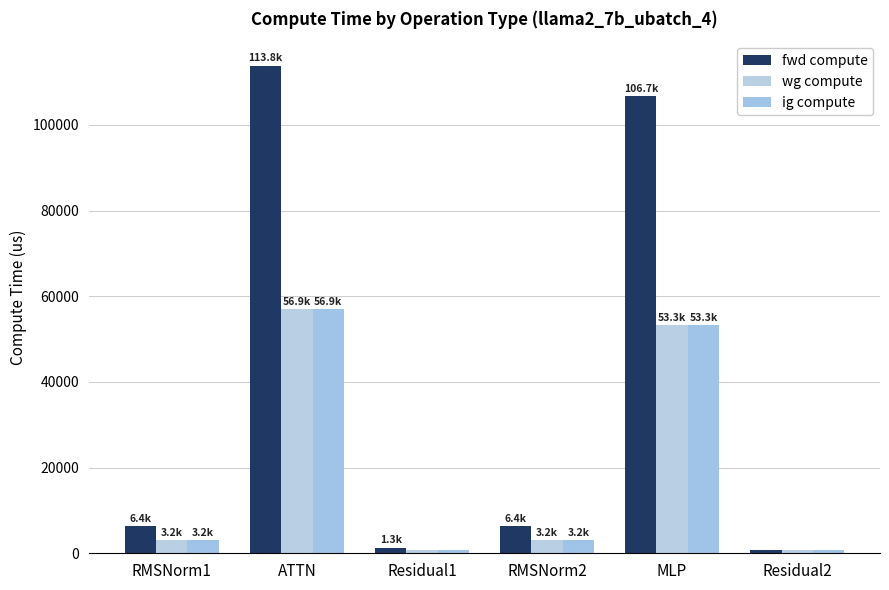

What are all the series names shown in the legend?

fwd compute, wg compute, ig compute